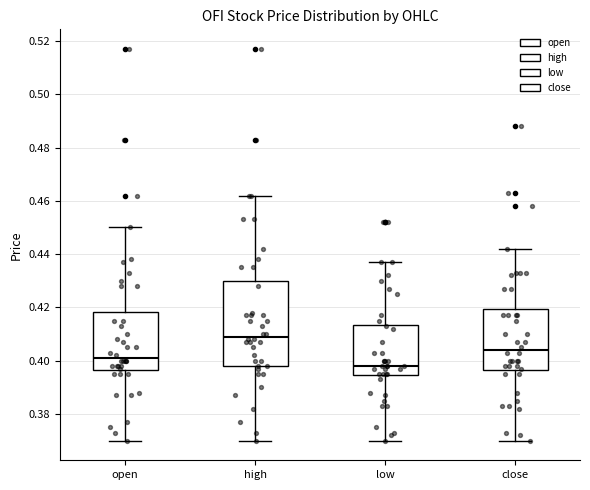

Which box is the tallest, from its lower edge to its upper edge?

high